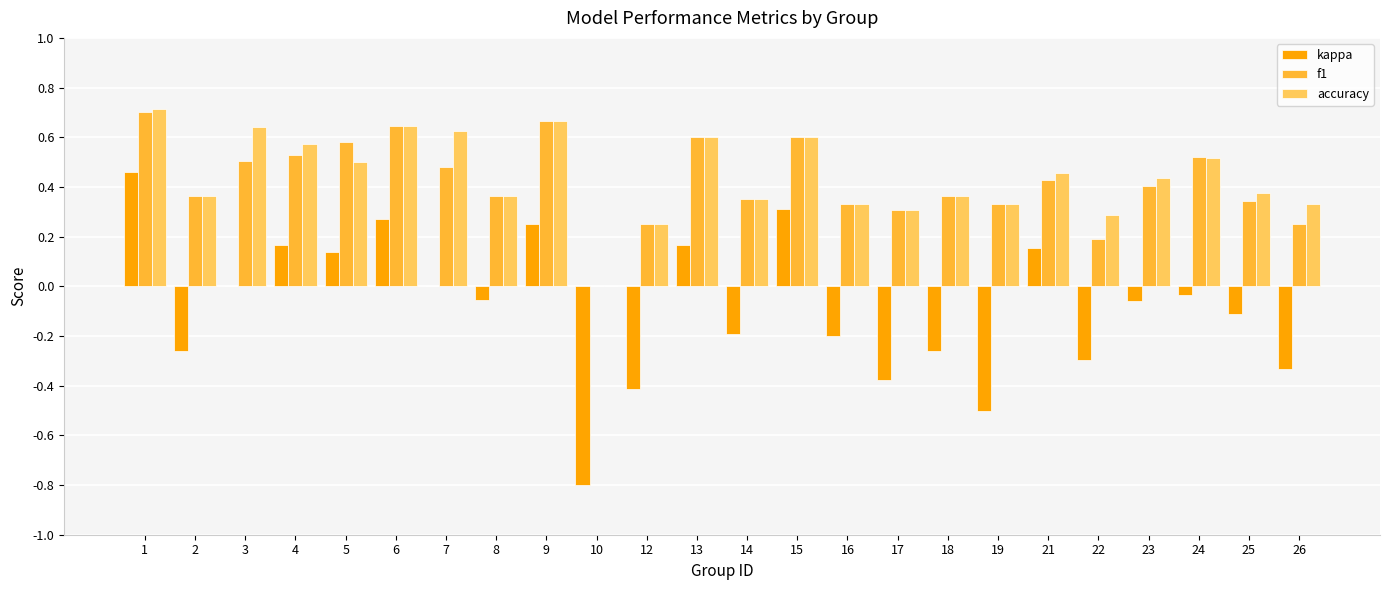

What are all the series names shown in the legend?

kappa, f1, accuracy